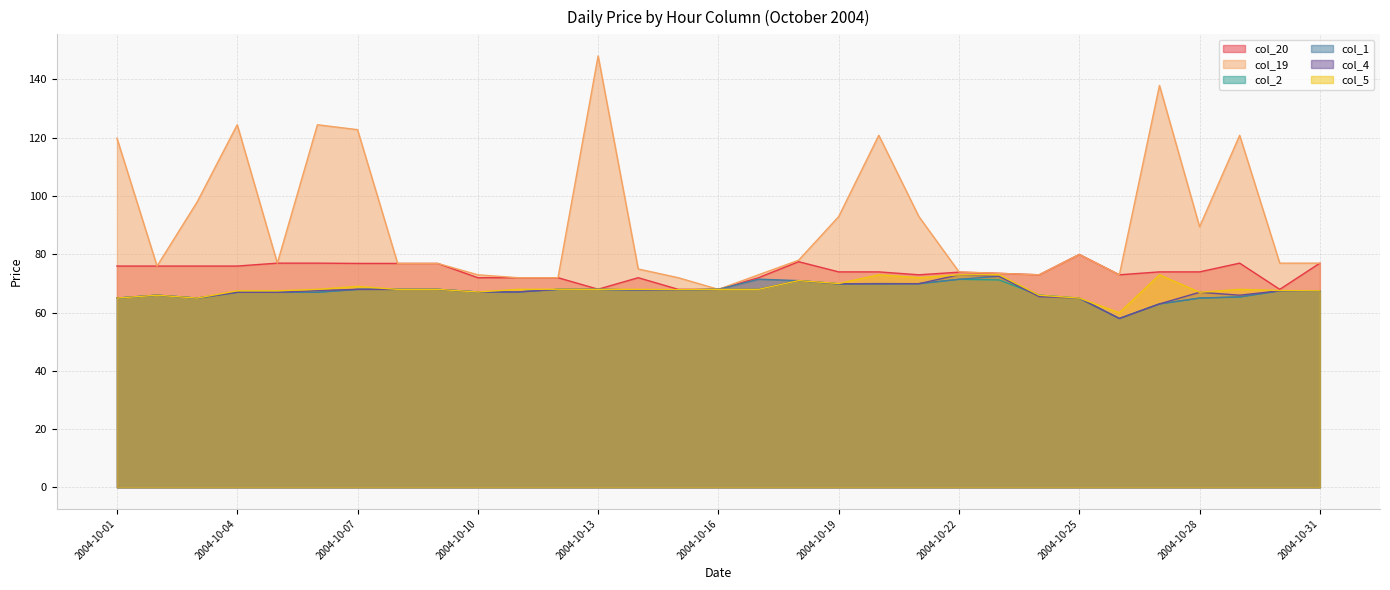

Where is the first local minimum for col_19?

2004-10-02